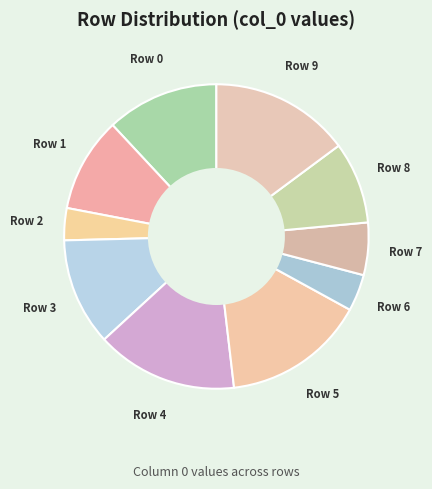

Is the sum of Row 7 and Row 3 greater than half?

No